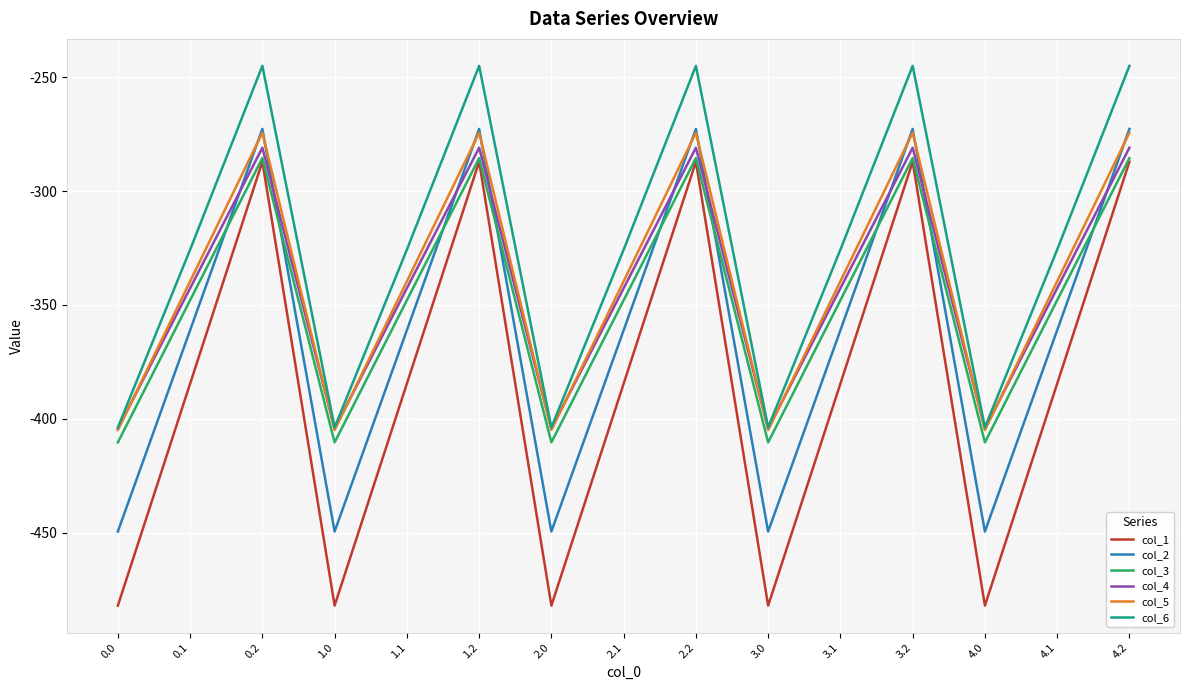

Does the chart have visible grid lines?

Yes